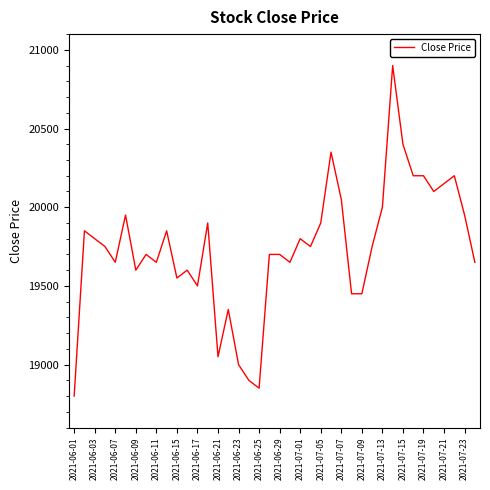

What is the minimum value shown in the chart?

18800